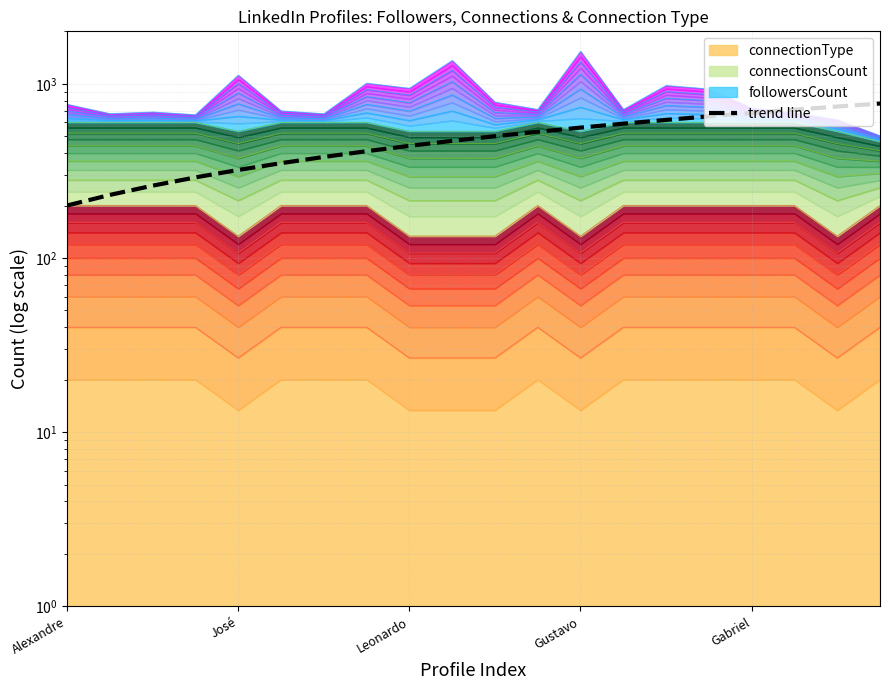

Reading left to right, what are all the values shown in this chart?

200	230	260	290	320	350	380	410	440	470	500	530	560	590	620	650	680	710	740	770